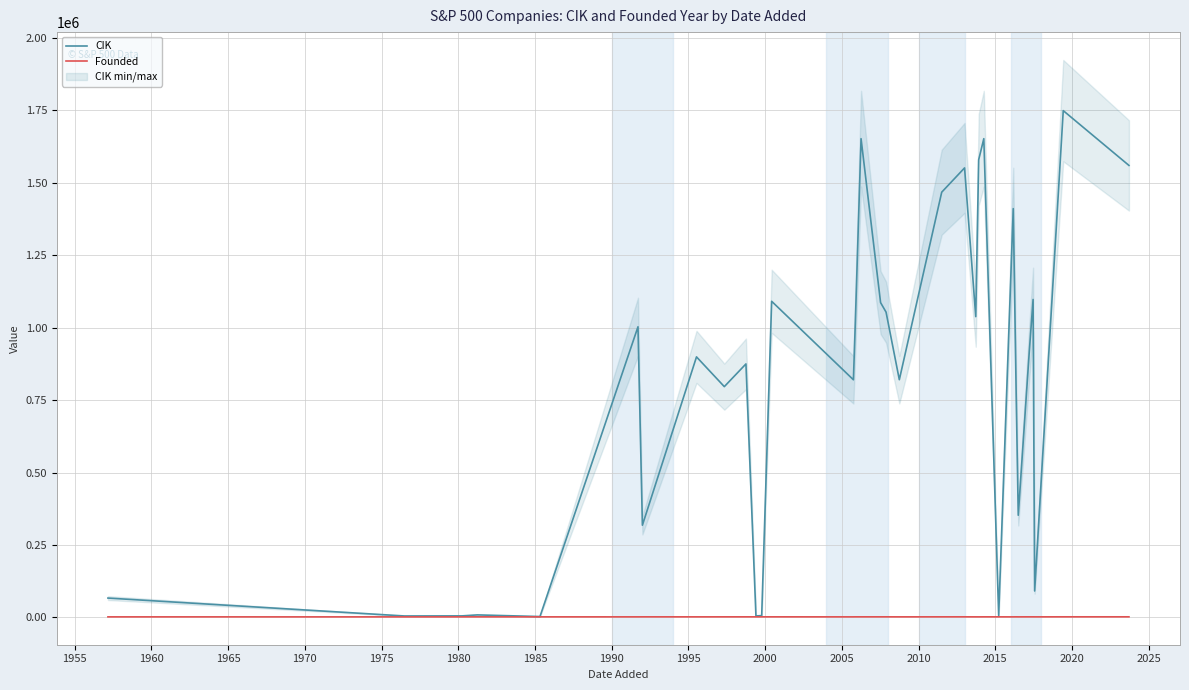

Is the value of Founded at 1960 greater than the value of CIK at 20?

No